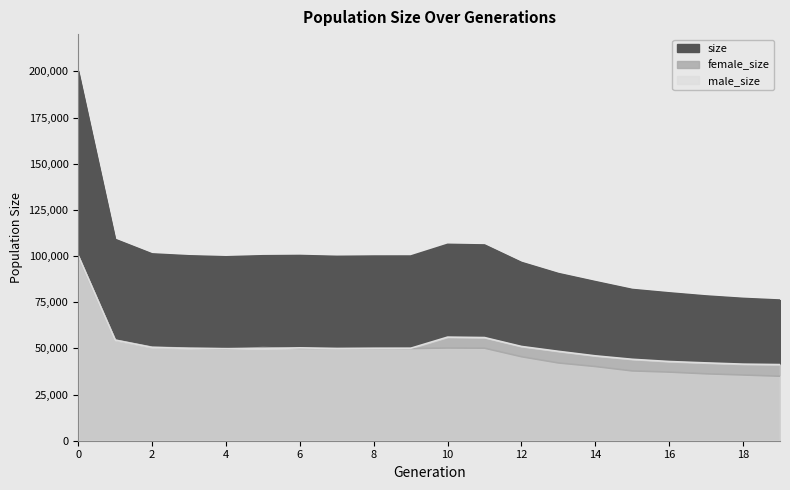

At which category does female_size reach its first local valley?

4